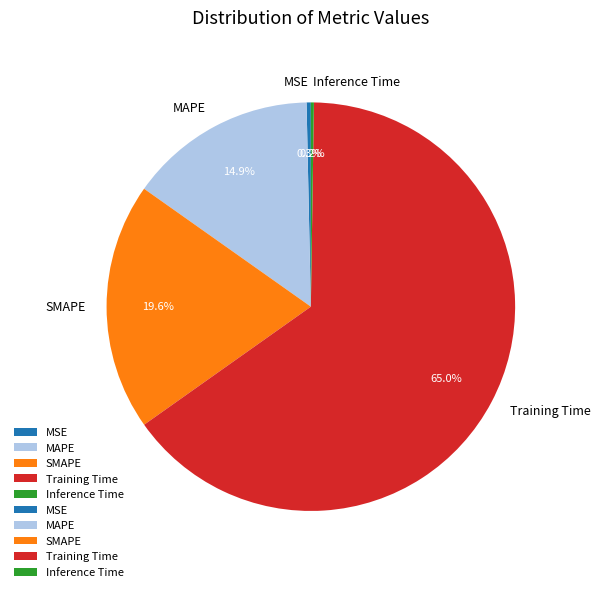

The SMAPE slice represents 13% of the pie. True or false?

False